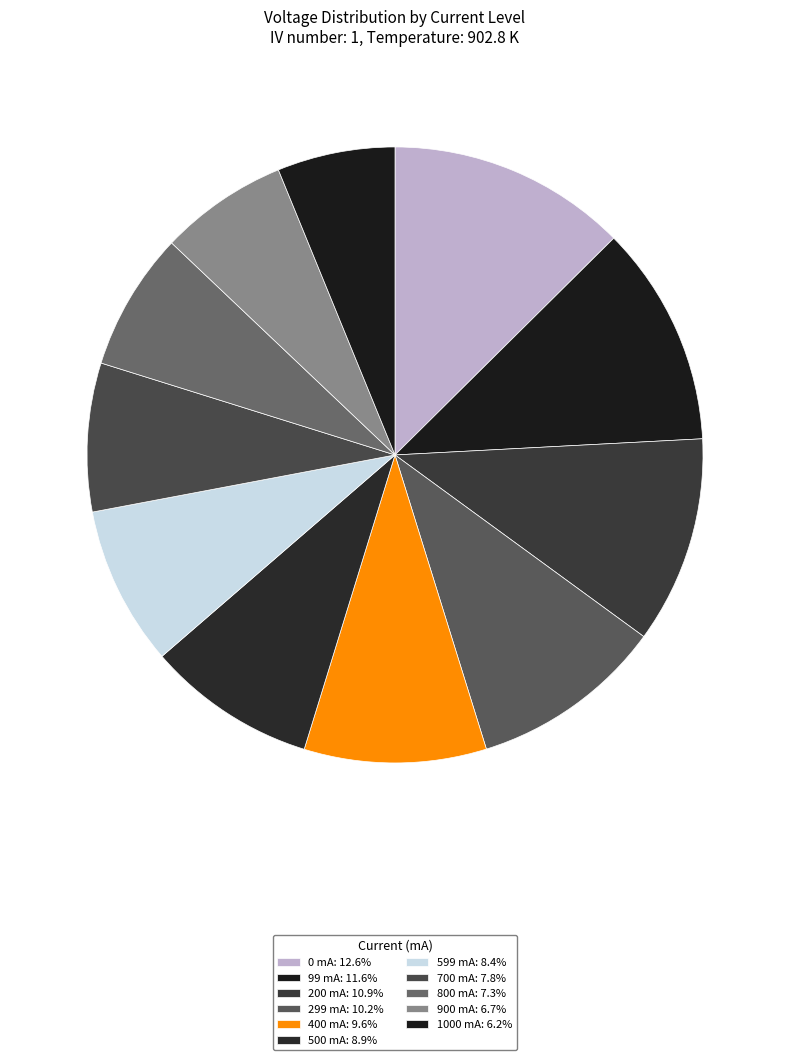

What is the smallest slice in the pie chart?

1000